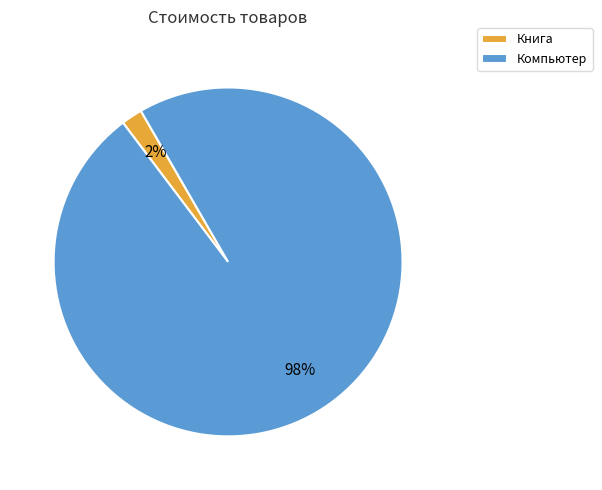

Rank the categories by value from highest to lowest.

Компьютер, Книга